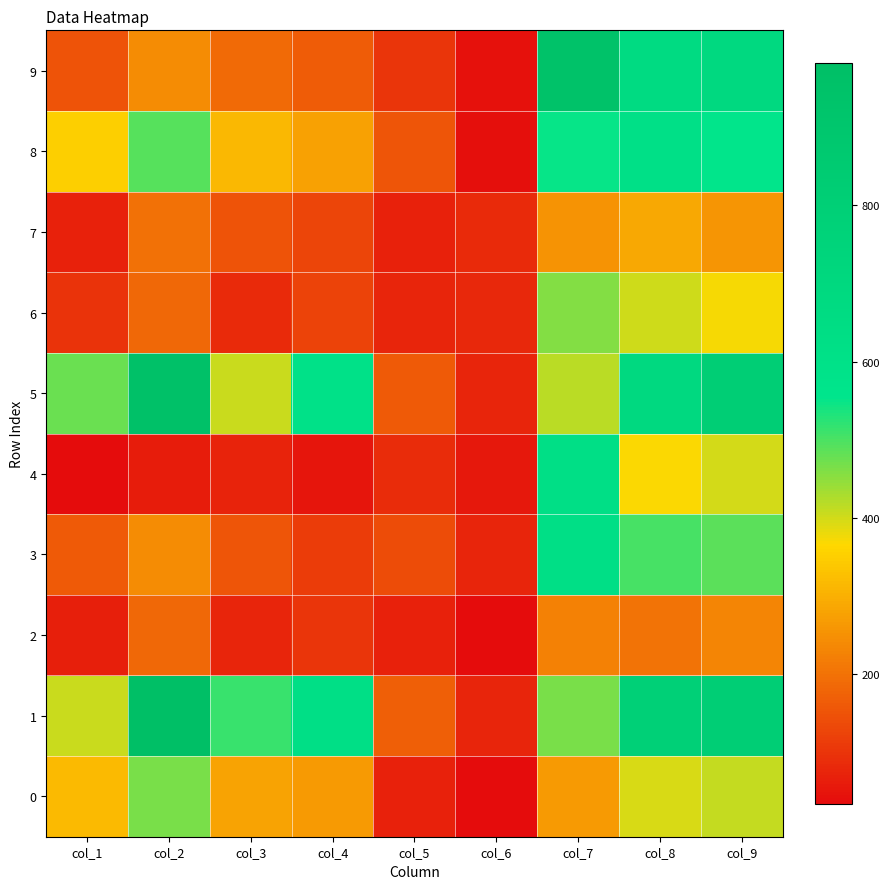

Rank the series at col_8 from highest to lowest value.

1, 5, 9, 8, 3, 6, 0, 4, 7, 2